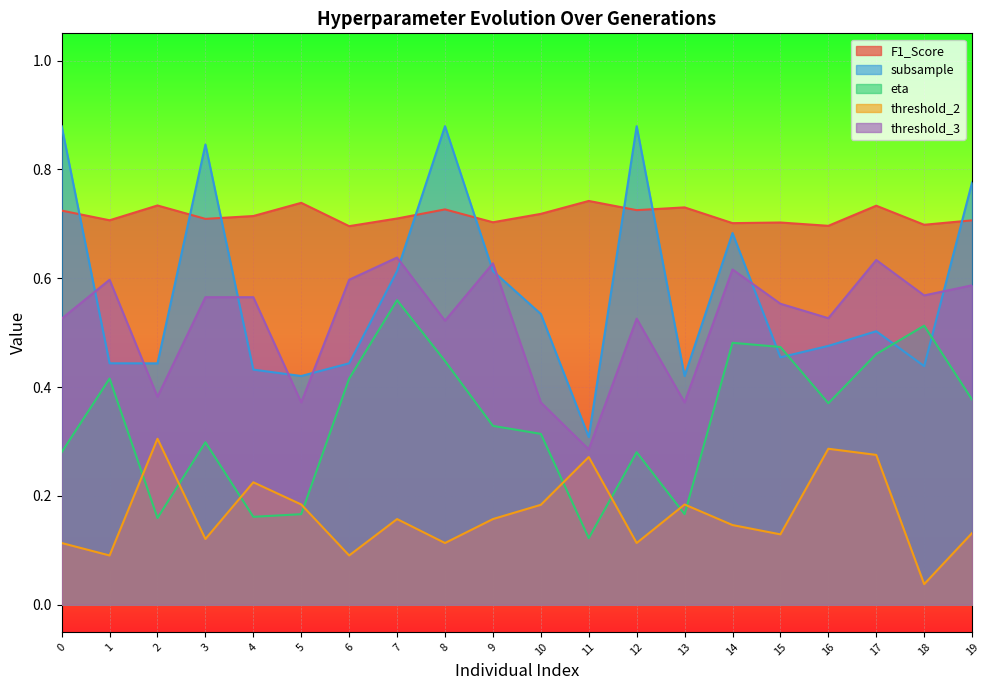

Where is the first local minimum for F1_Score?

1